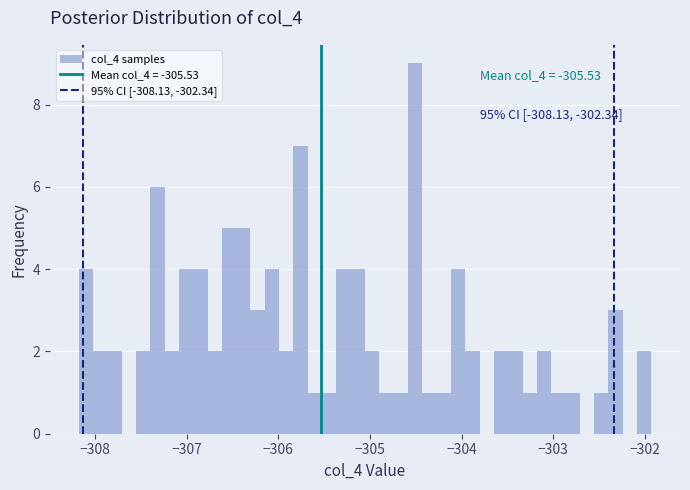

Read against the x-axis, roughly where is the centre of the tallest bar?

-304.5